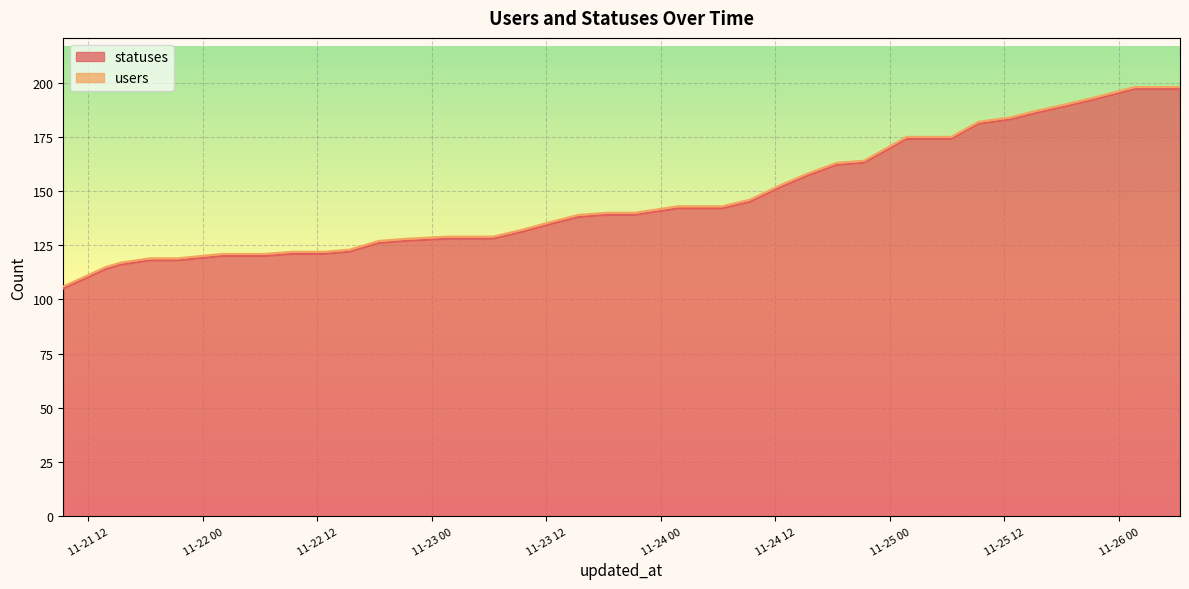

Reading left to right, transcribe all the data shown in this chart.

105	114	116	118	118	120	120	120	121	121	122	126	127	128	128	128	131	135	138	139	139	142	142	142	145	152	157	162	163	174	174	174	181	183	186	189	192	197	197	197